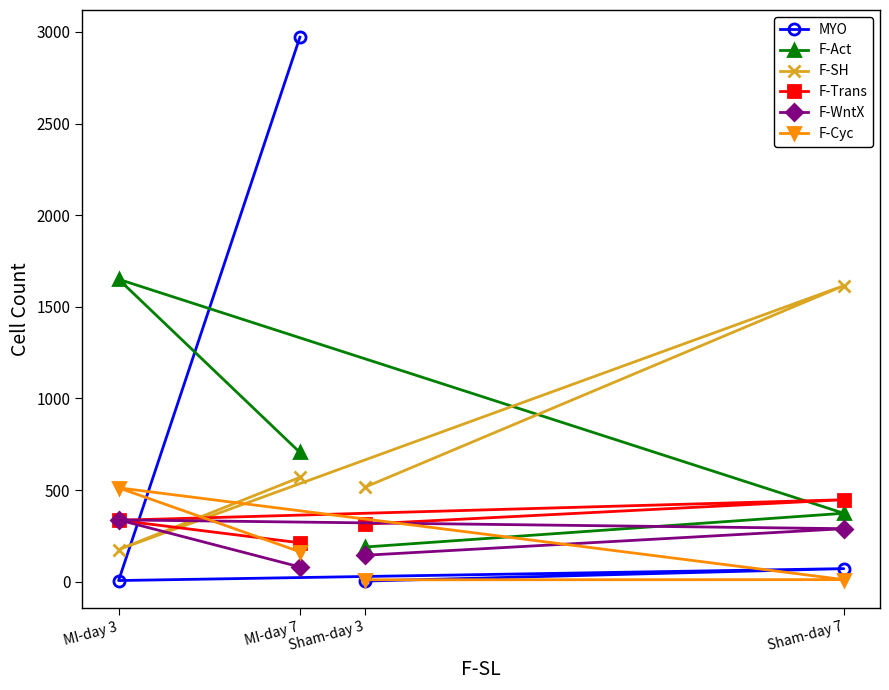

Reading right to left, what are all the values shown in this chart?

MYO: MI-day 7=2971	MI-day 3=6	Sham-day 7=71	Sham-day 3=3
F-Act: MI-day 7=705	MI-day 3=1650	Sham-day 7=373	Sham-day 3=189
F-SH: MI-day 7=569	MI-day 3=175	Sham-day 7=1615	Sham-day 3=516
F-Trans: MI-day 7=212	MI-day 3=335	Sham-day 7=447	Sham-day 3=314
F-WntX: MI-day 7=80	MI-day 3=337	Sham-day 7=289	Sham-day 3=144
F-Cyc: MI-day 7=163	MI-day 3=512	Sham-day 7=11	Sham-day 3=10